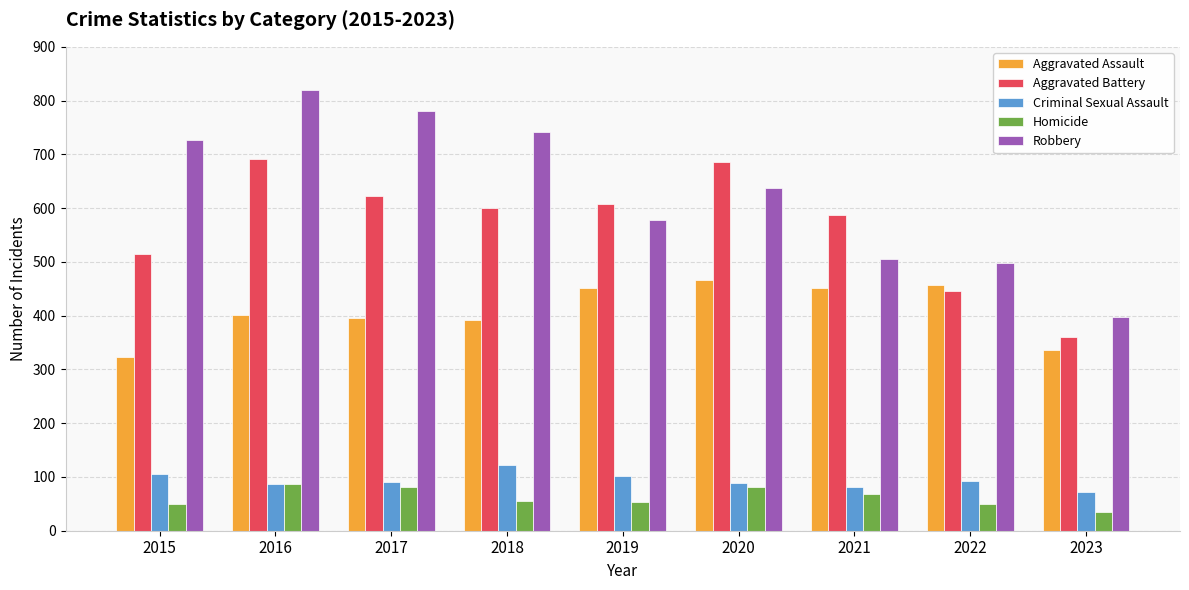

What is the value of the Robbery bar at the 7th from the left?

506